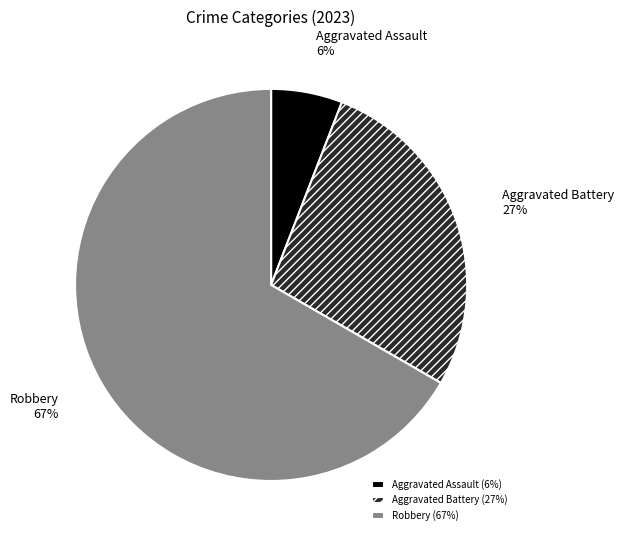

Is there a majority slice in this chart?

Yes